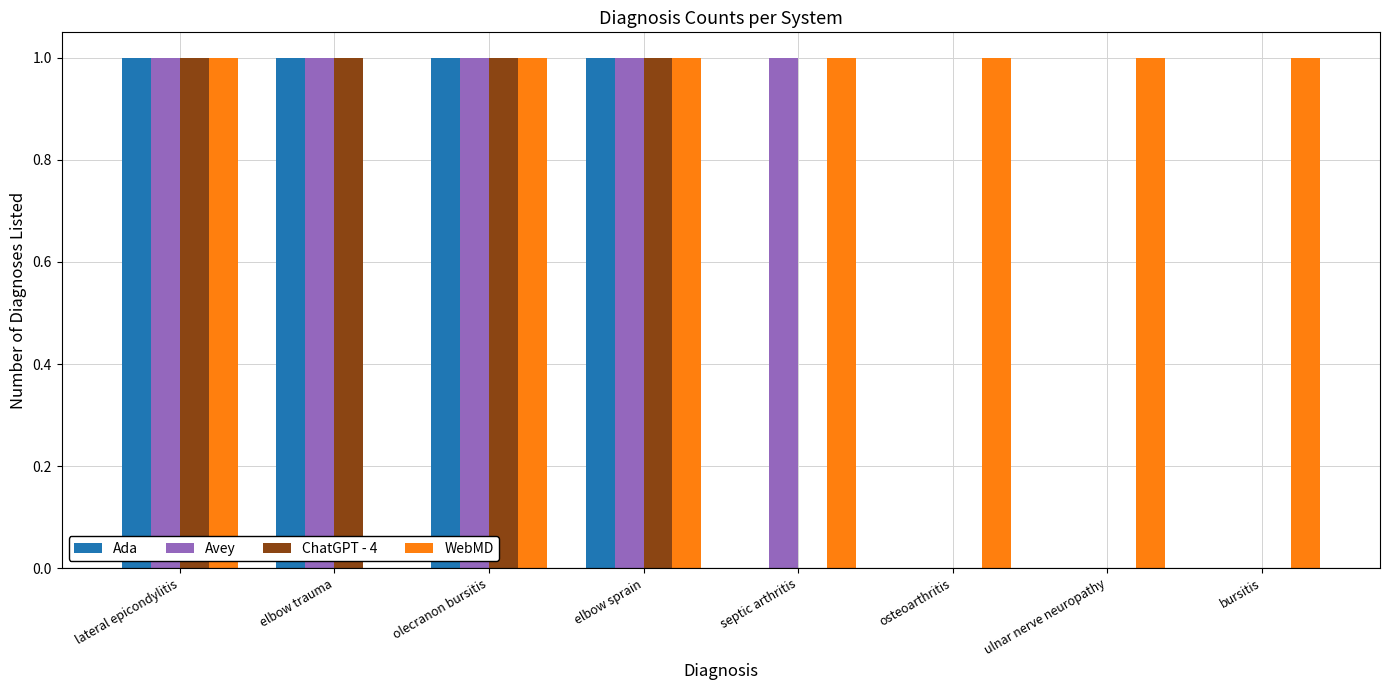

Is the value of Ada at lateral epicondylitis greater than the value of Avey at osteoarthritis?

Yes